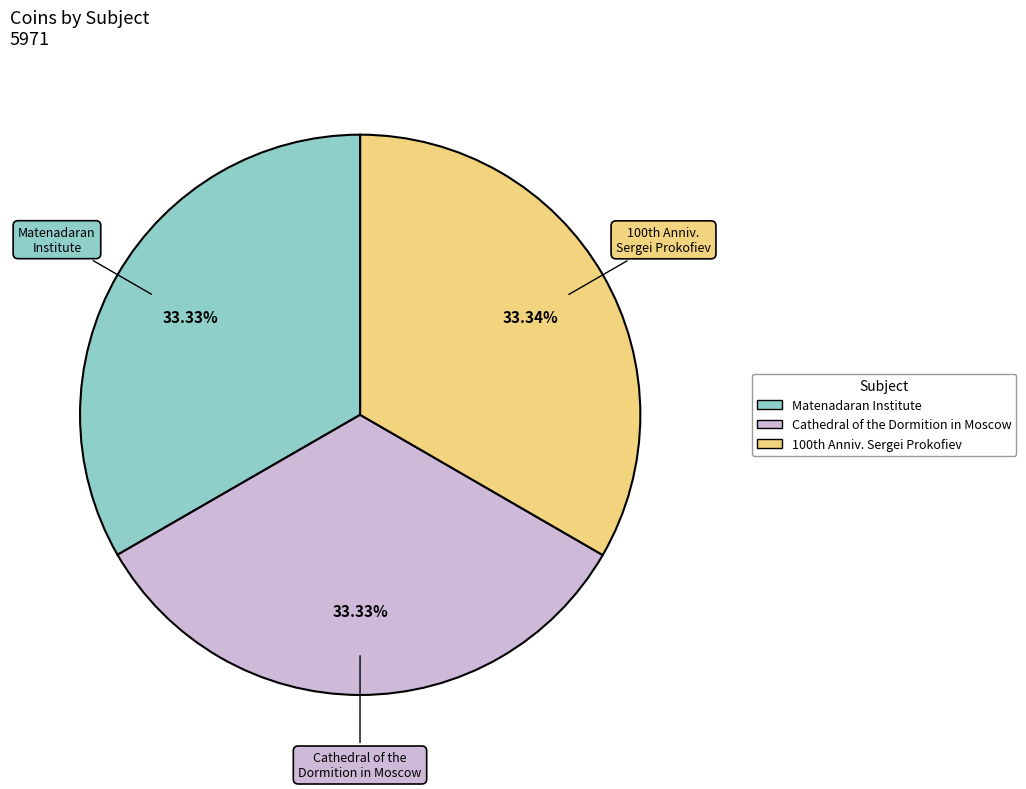

How many segments does this pie chart have?

3